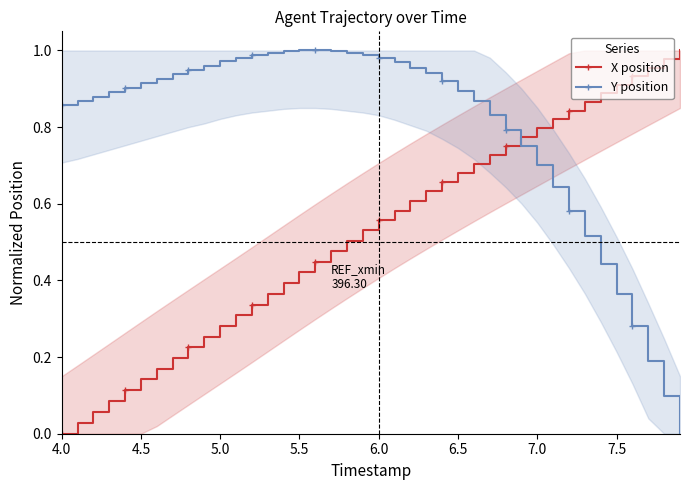

Is it true that Y position equals 0.2 at 4.5?

False